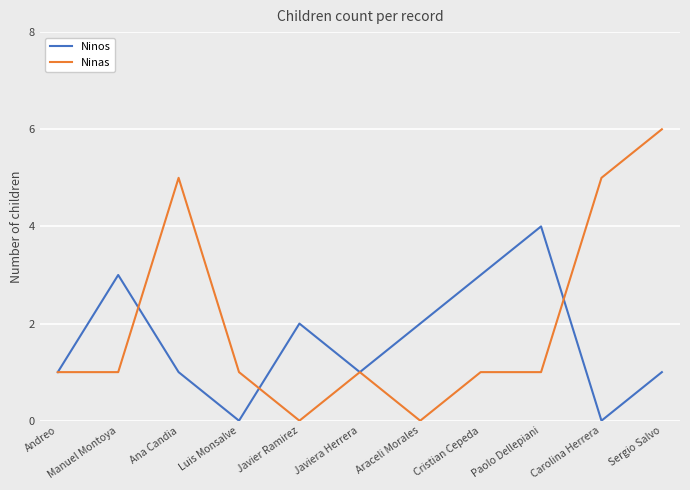

What is the label of the 4th point from the right?

Cristian Cepeda